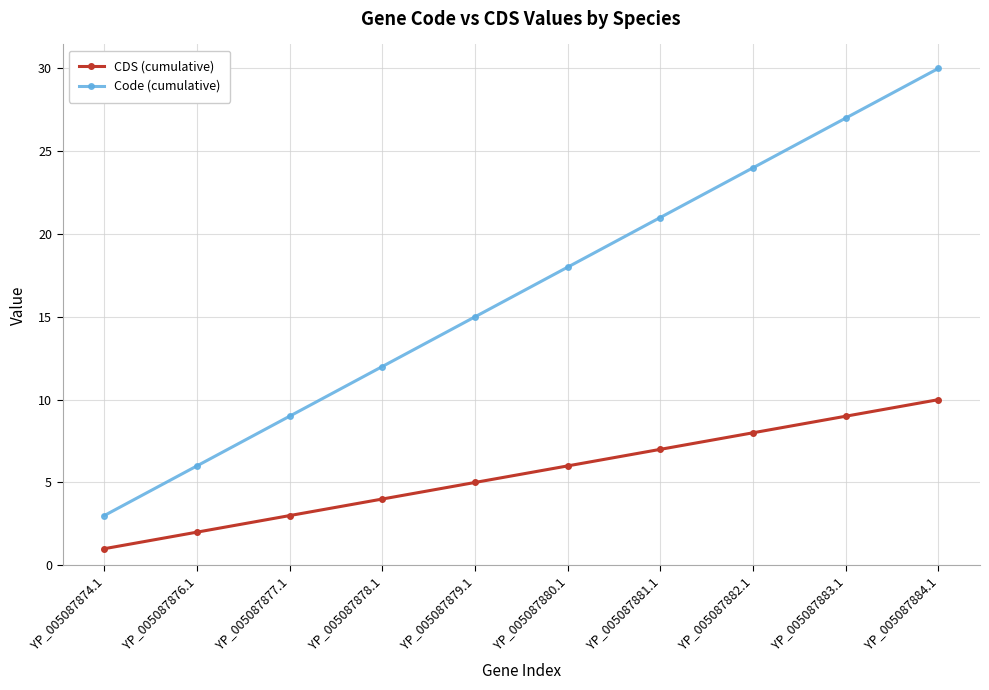

Which series has the largest total across all categories?

Code (cumulative)